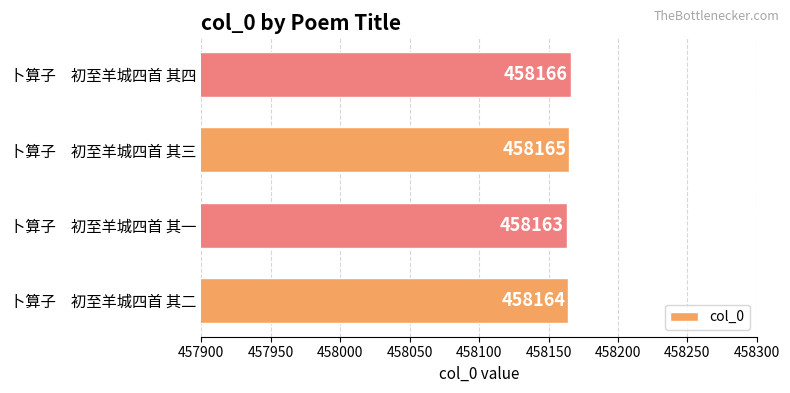

Are the bars grouped side by side (vs. stacked)?

No